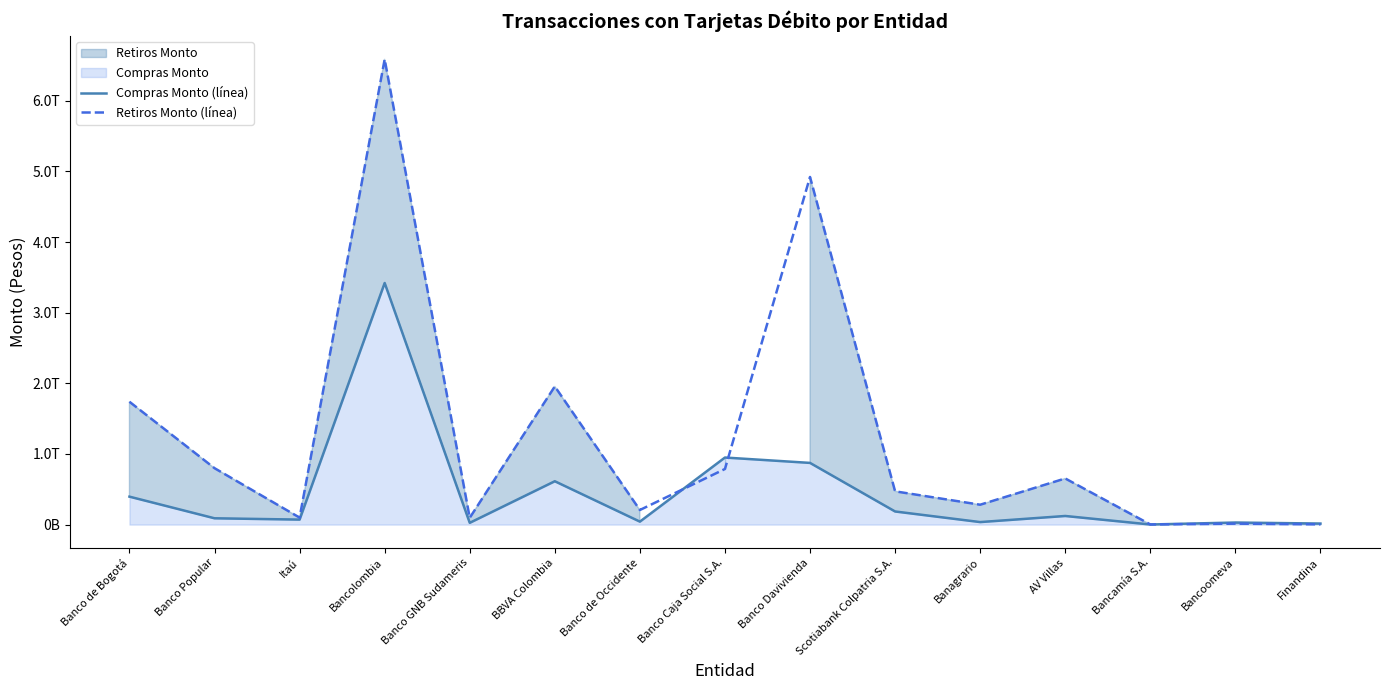

What is the difference between the maximum and minimum values in the Retiros Monto (línea) series?

6586850981910.6